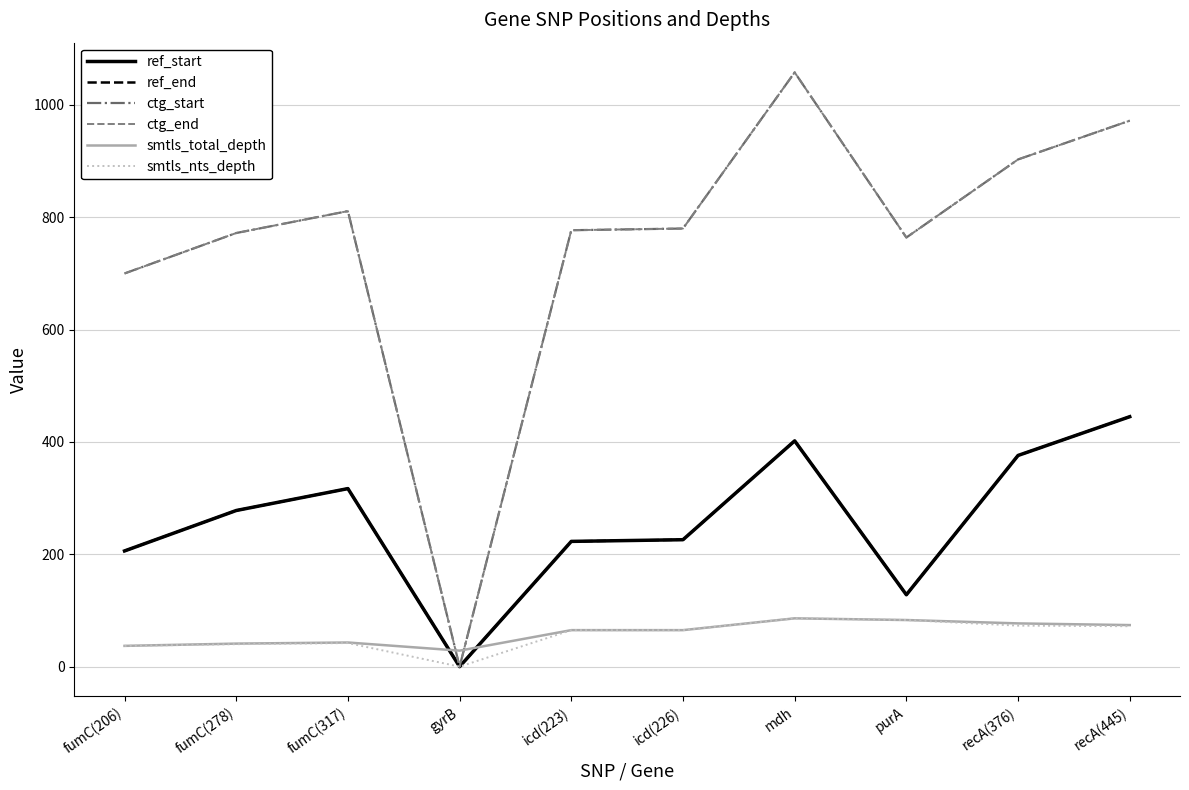

True or false: ctg_end and smtls_nts_depth intersect in this chart.

False